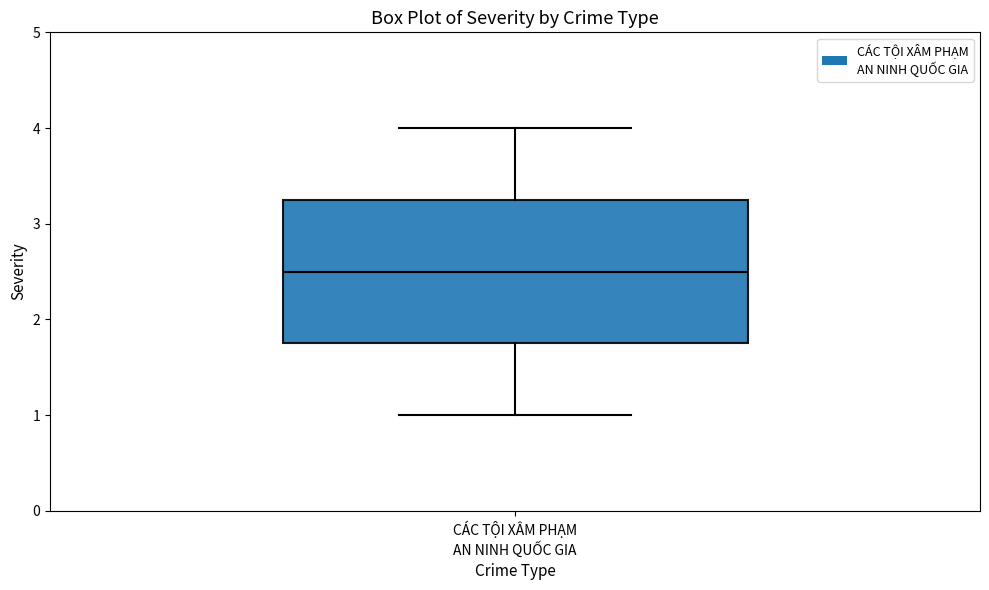

Where is the upper edge of the box for CÁC TỘI XÂM PHẠM AN NINH QUỐC GIA on the y-axis? The values are not printed on the chart, so give them approximately, as read against the axis.

3.3